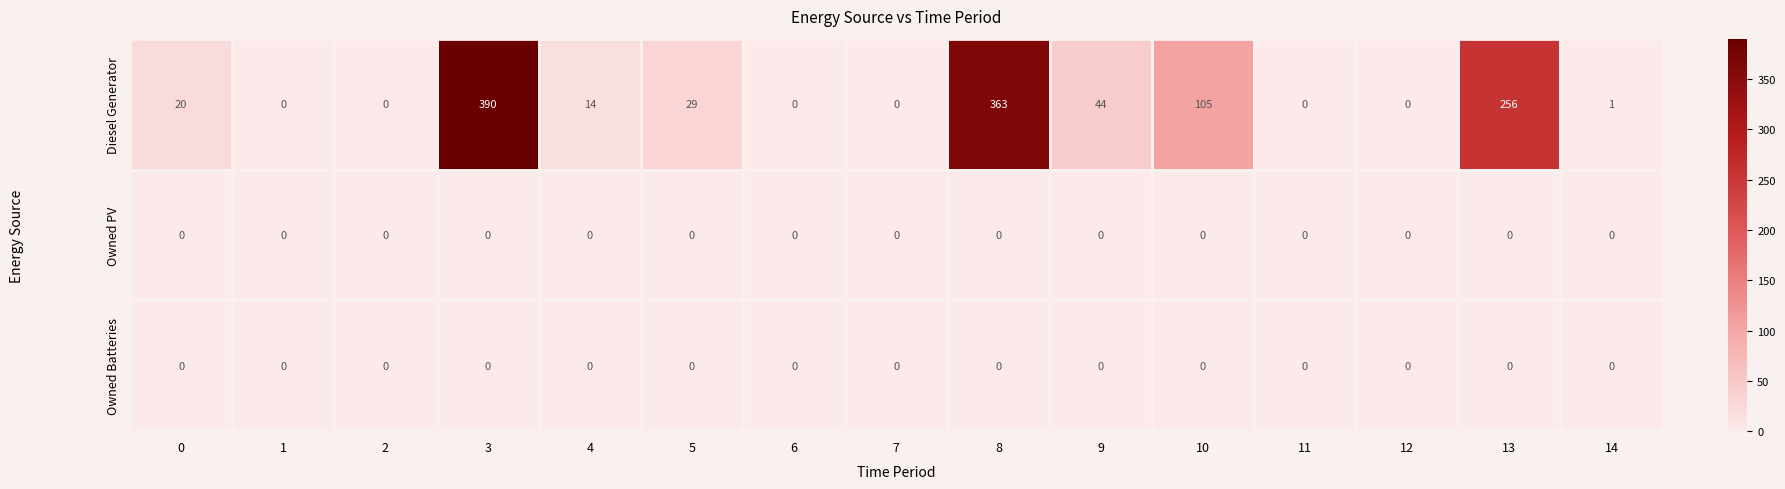

What is the highest value of the Diesel Generator series?

390